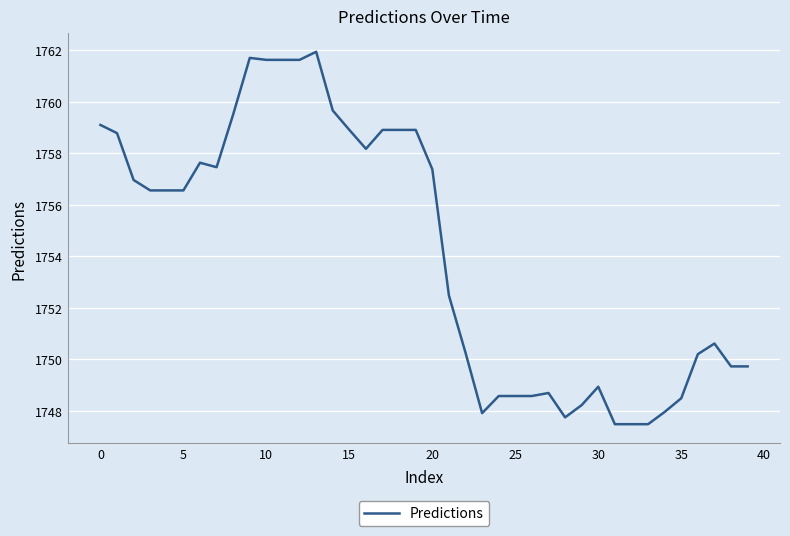

What is the difference between the maximum and minimum values?

14.4